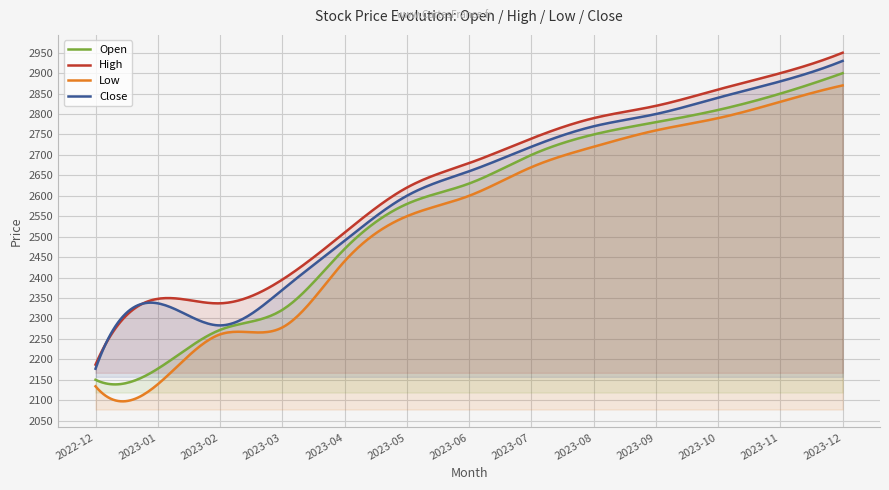

What is the total value across all series at 2023-02?

9153